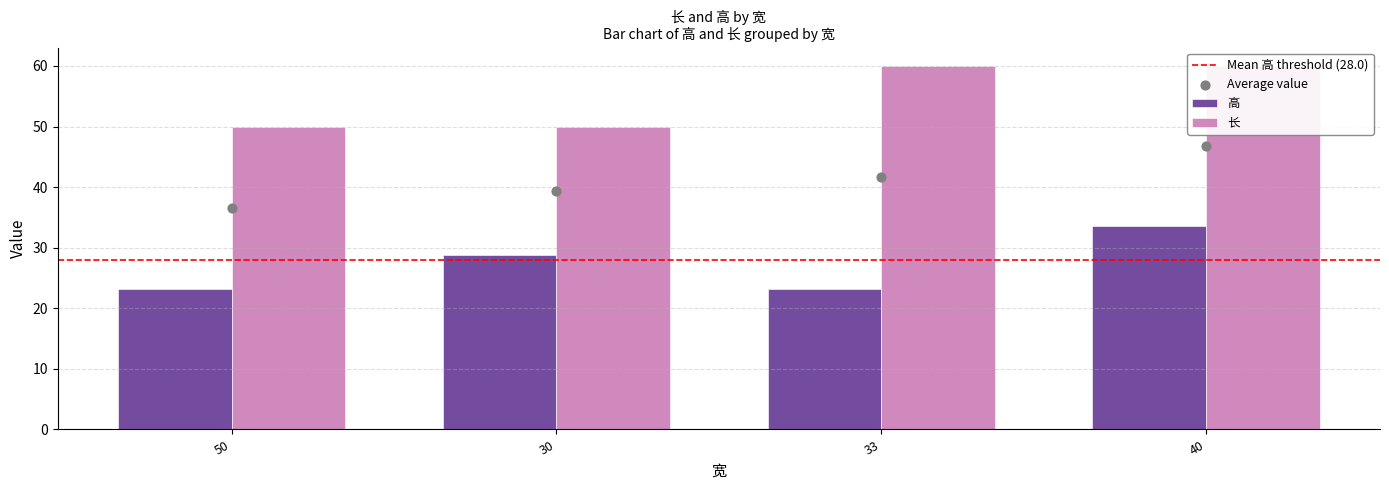

At how many categories does at least one series exceed 56?

2